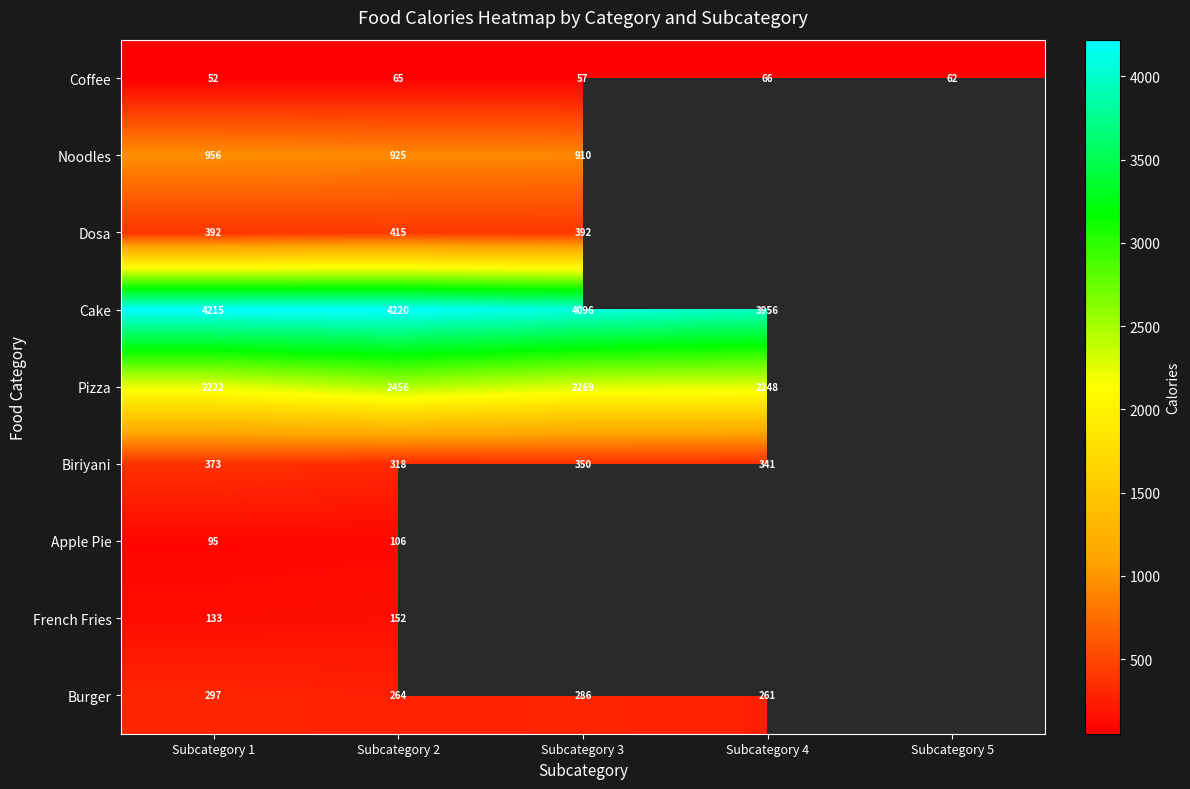

Is the value of Cake at Subcategory 4 greater than the value of Coffee at Subcategory 5?

Yes